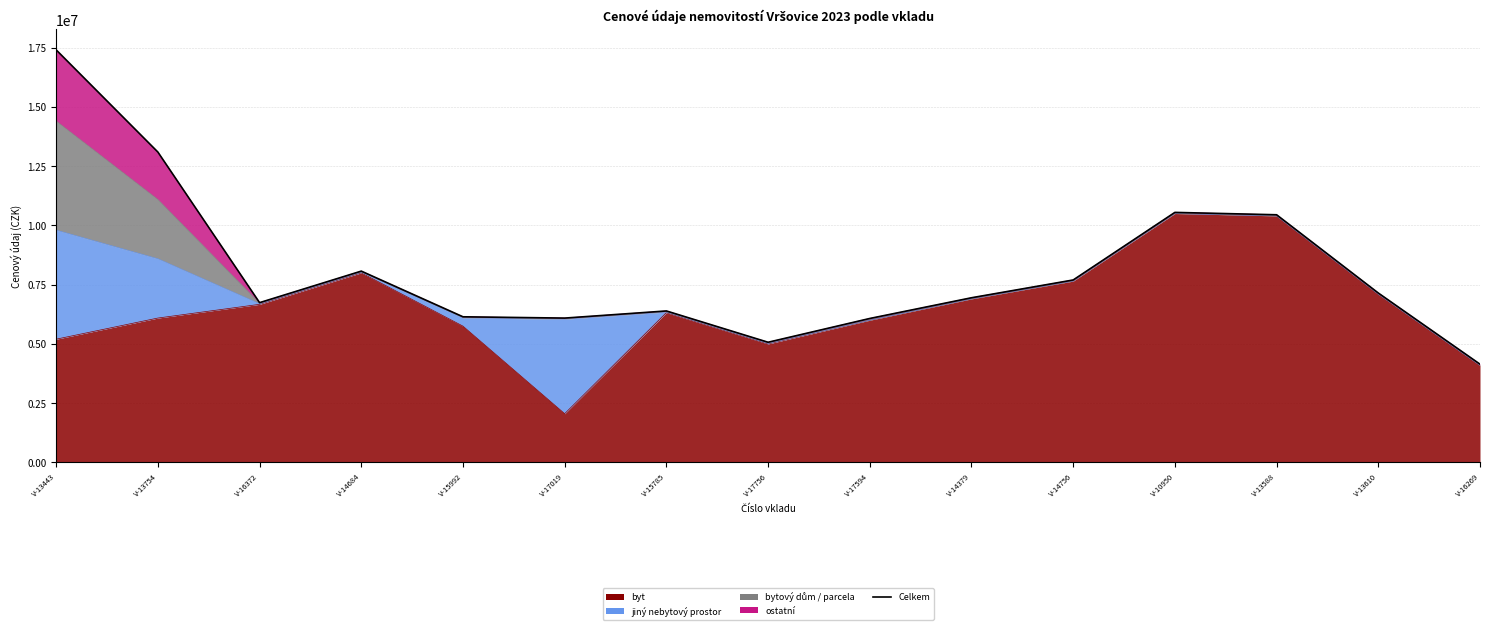

What is the difference between the values at V-13610 and V-13754?

5944471